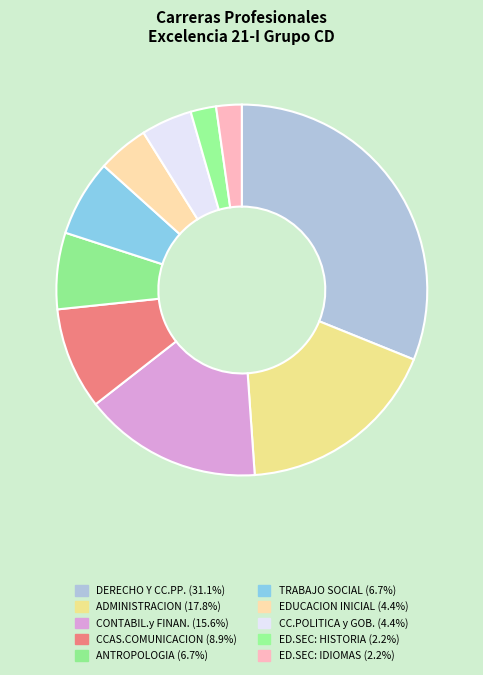

What percentage do DERECHO Y CC.PP. and ADMINISTRACION together represent?

48.9%